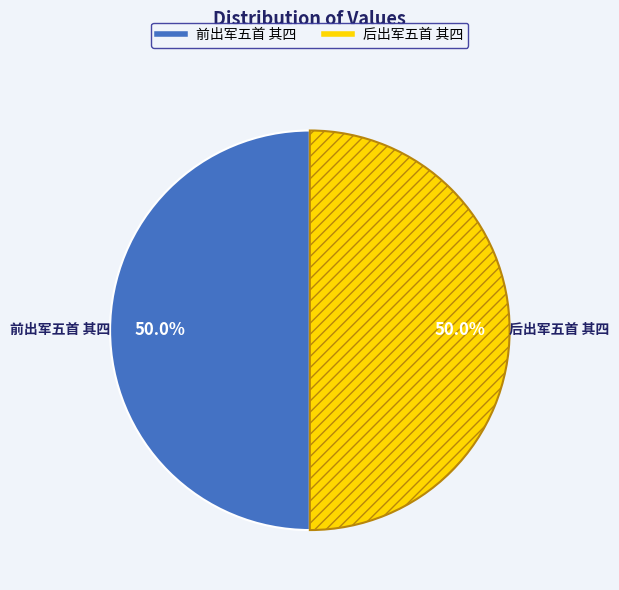

Approximately how many times larger is the value at 前出军五首 其四 compared to 后出军五首 其四?

1.0